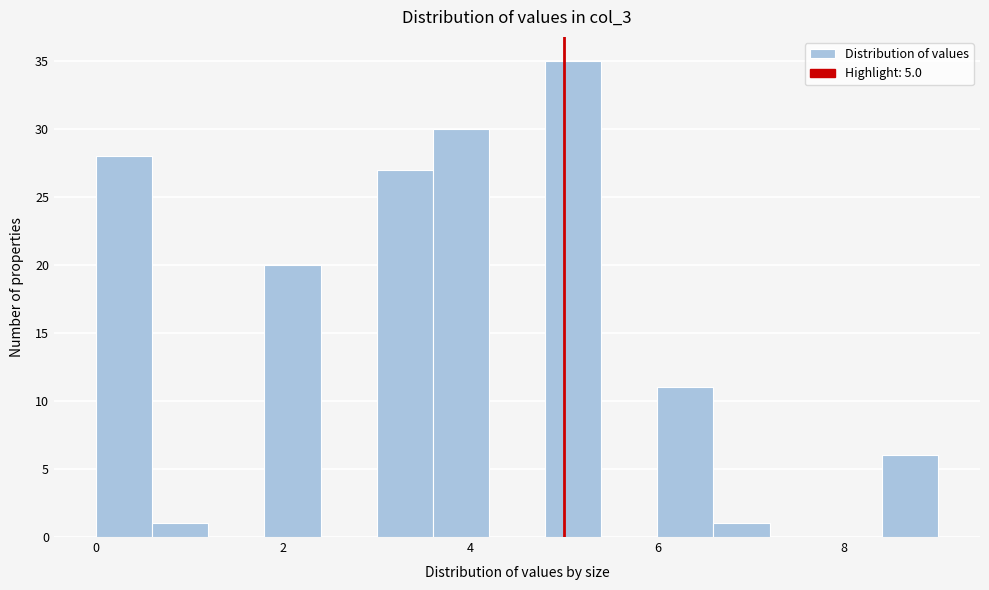

Read against the x-axis, roughly where is the centre of the tallest bar?

5.2